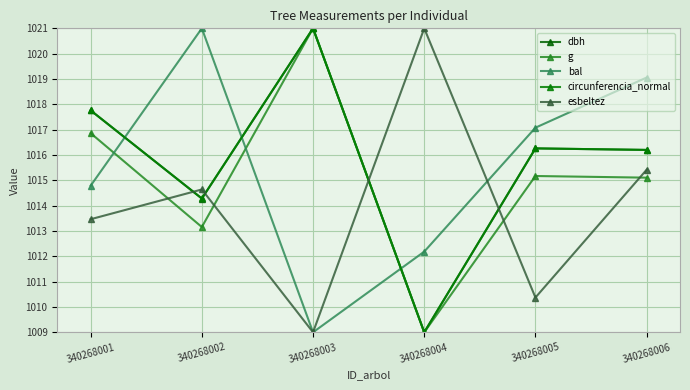

Where do dbh and bal first cross each other?

340268001 and 340268002